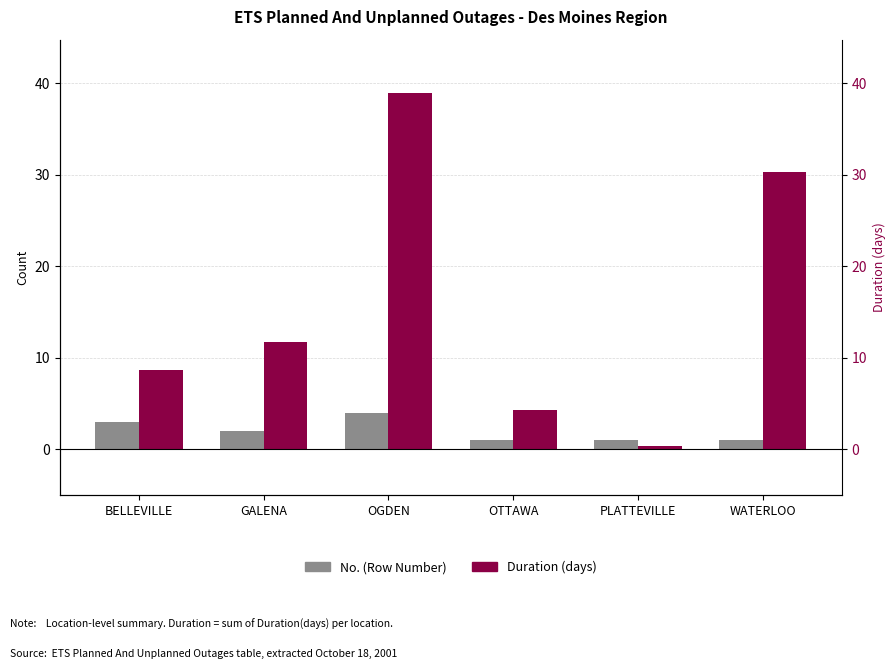

Reading right to left, list all the values displayed in this chart.

No. (Row Number): WATERLOO=1.0	PLATTEVILLE=1.0	OTTAWA=1.0	OGDEN=4.0	GALENA=2.0	BELLEVILLE=3.0
Duration (days): WATERLOO=30.3	PLATTEVILLE=0.3	OTTAWA=4.3	OGDEN=38.9	GALENA=11.7	BELLEVILLE=8.7